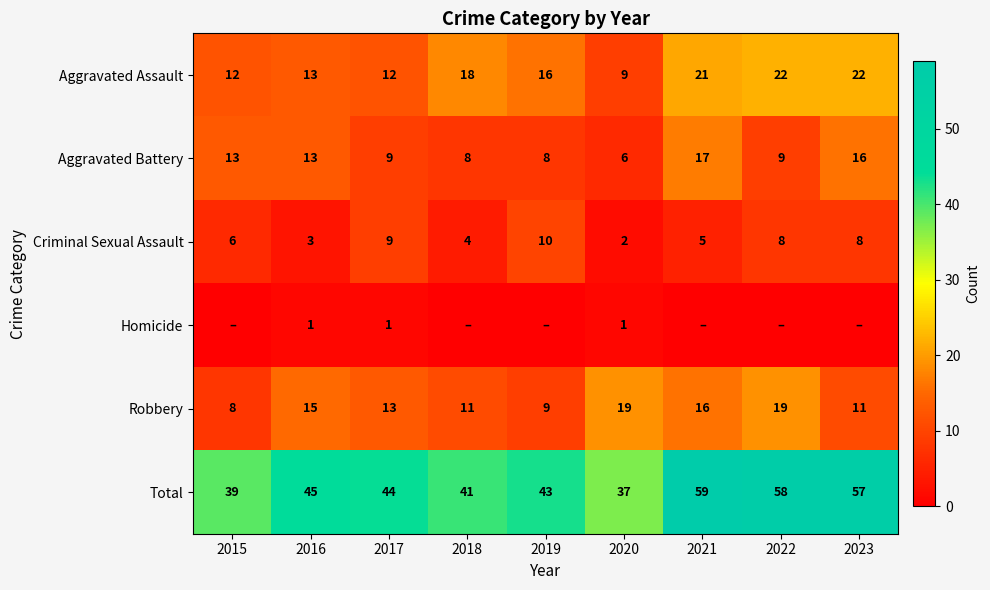

What is the highest value of the Aggravated Assault series?

22